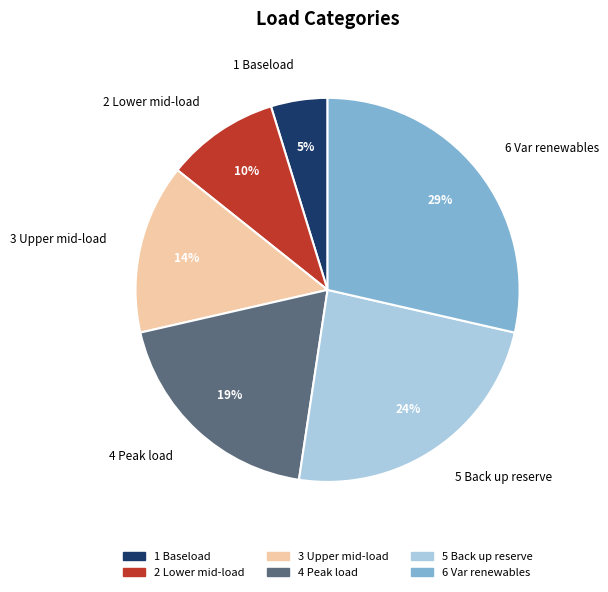

What percentage is the 6 Var renewables slice, to the nearest percent?

29%